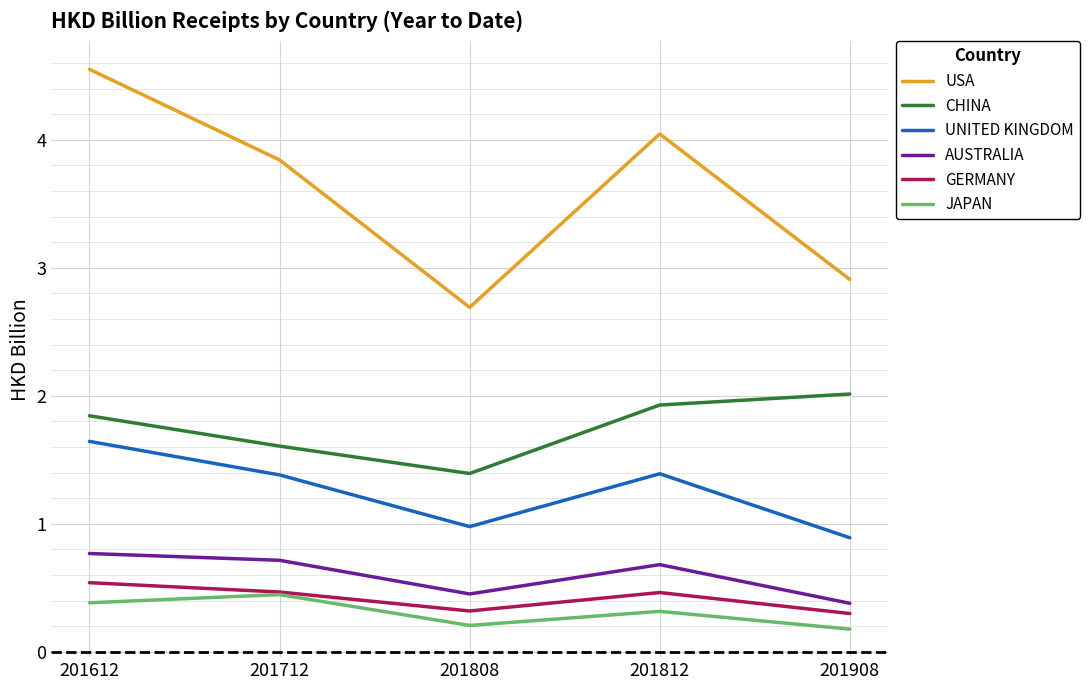

Between 201712 and 201812, which series saw the biggest shift?

CHINA